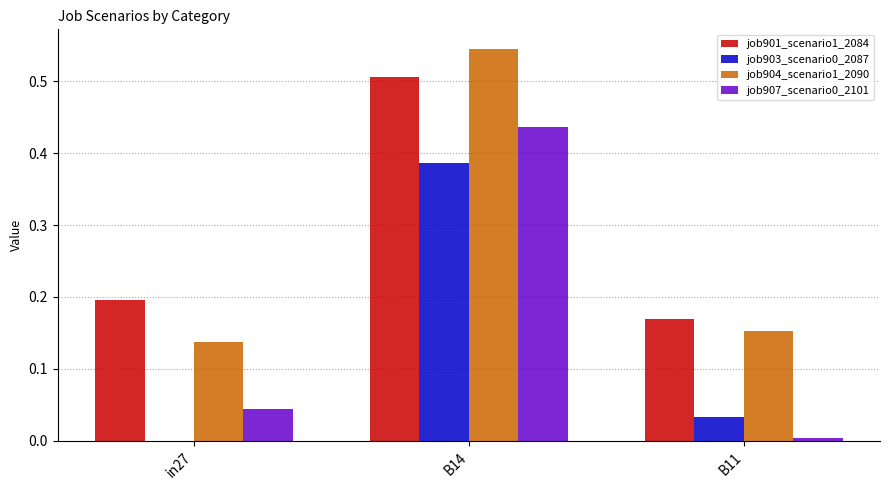

Is the value of job904_scenario1_2090 at B14 greater than the value of job907_scenario0_2101 at B14?

Yes